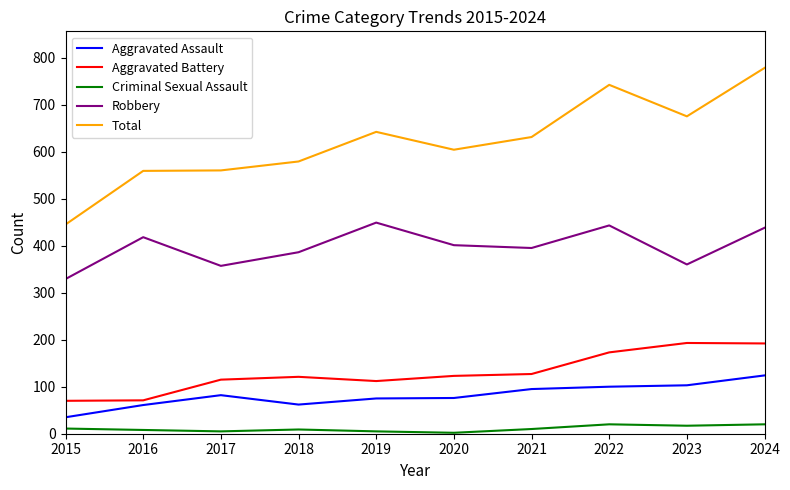

True or false: Aggravated Battery and Robbery intersect in this chart.

False